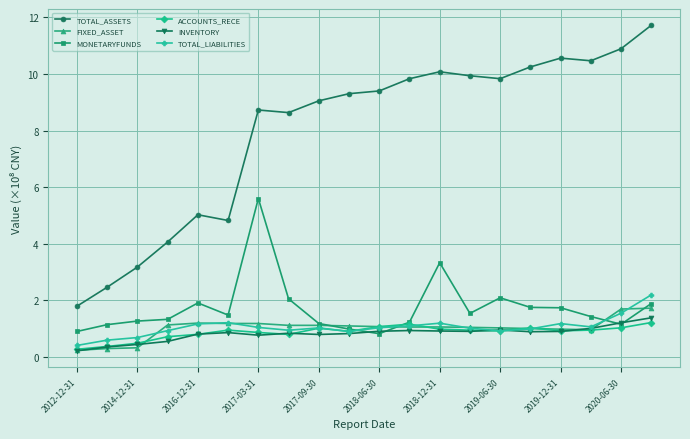

Which series has the largest total across all categories?

TOTAL_ASSETS